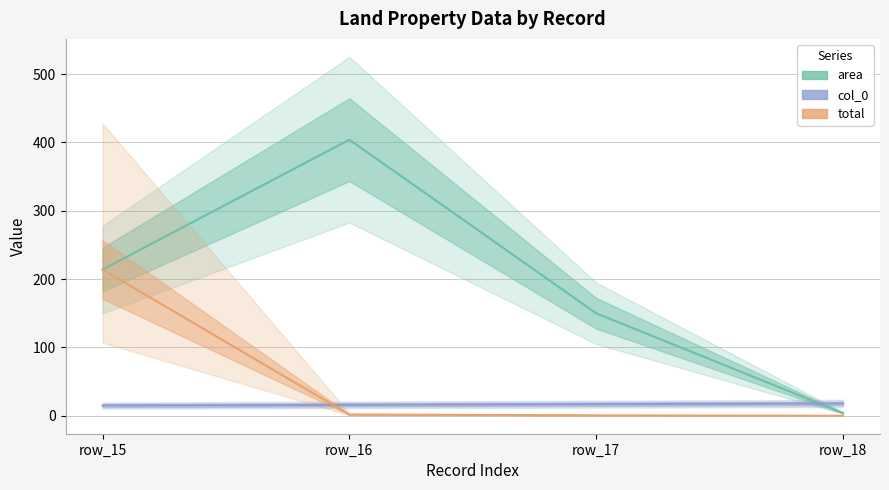

Which series changed the most between row_15 and row_18?

total